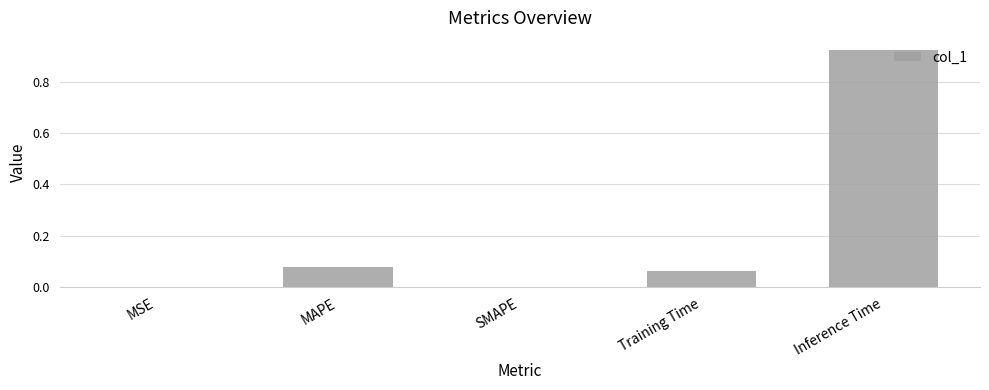

How many distinct data groups are displayed?

1